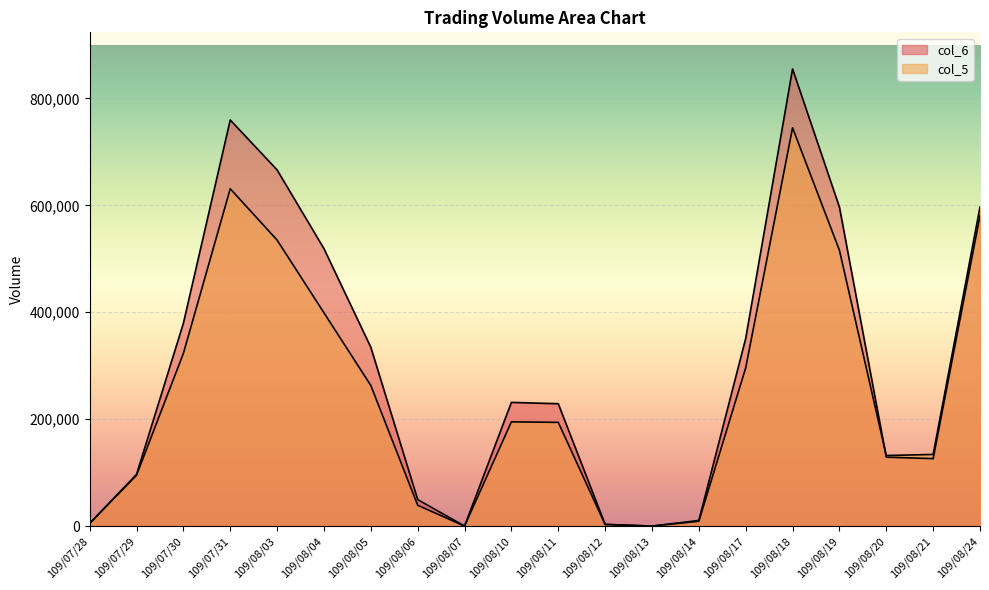

The col_6 series shows 334450 at 109/08/05. True or false?

True